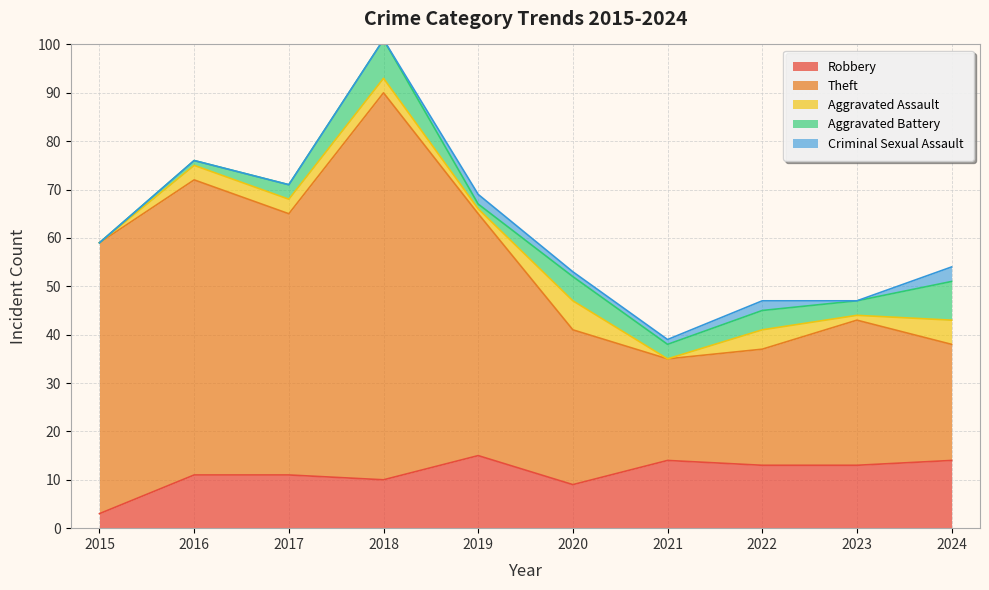

True or false: Aggravated Assault and Theft cross at least once.

False